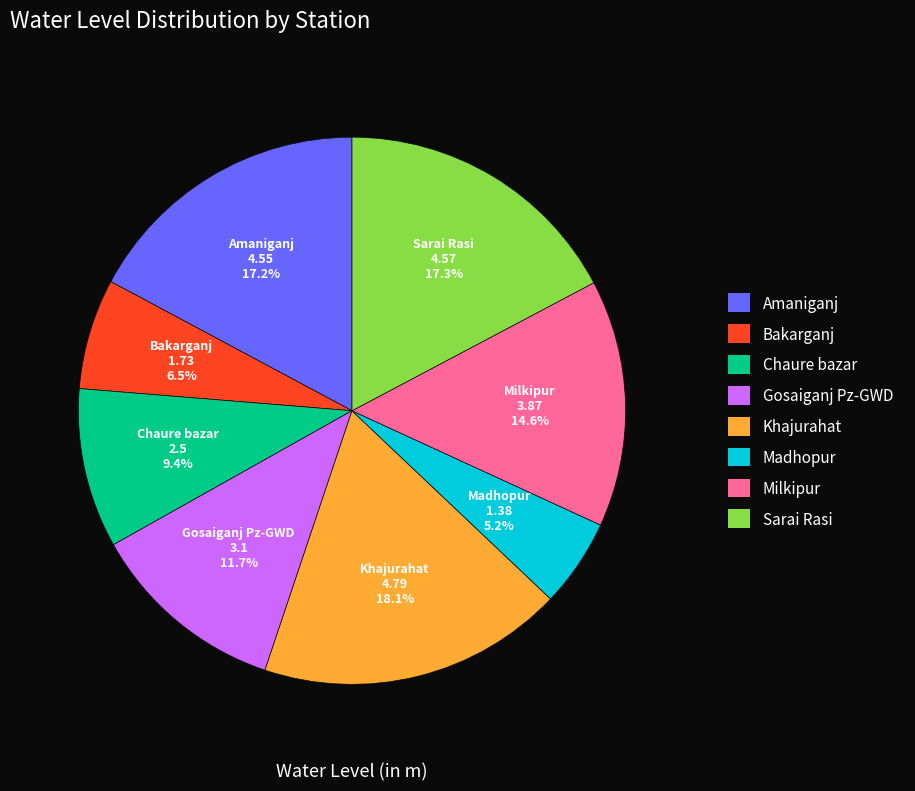

To the nearest percent, what is the average slice percentage?

12%